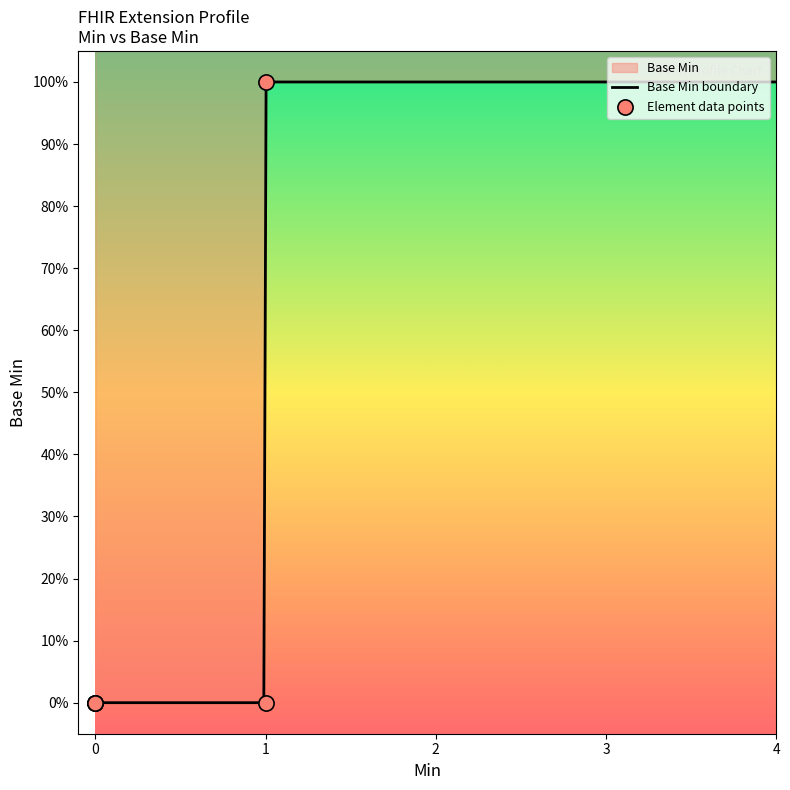

Which has a higher value, Extension.id or Extension.valueCodeableConcept?

Extension.id